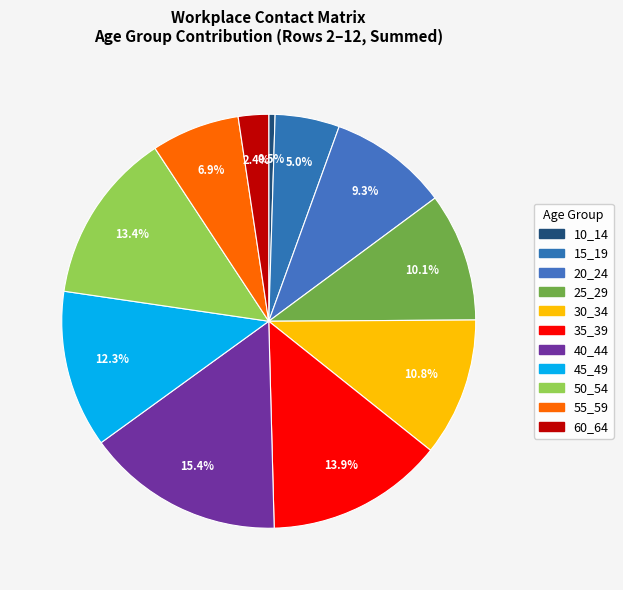

Count the number of slices in the pie.

11